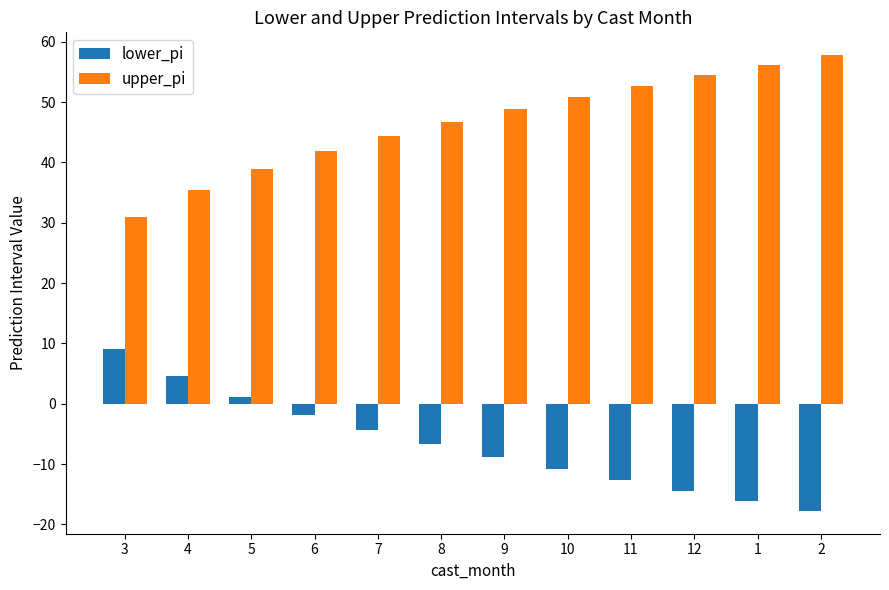

At 1, list the series in order from largest to smallest.

upper_pi, lower_pi